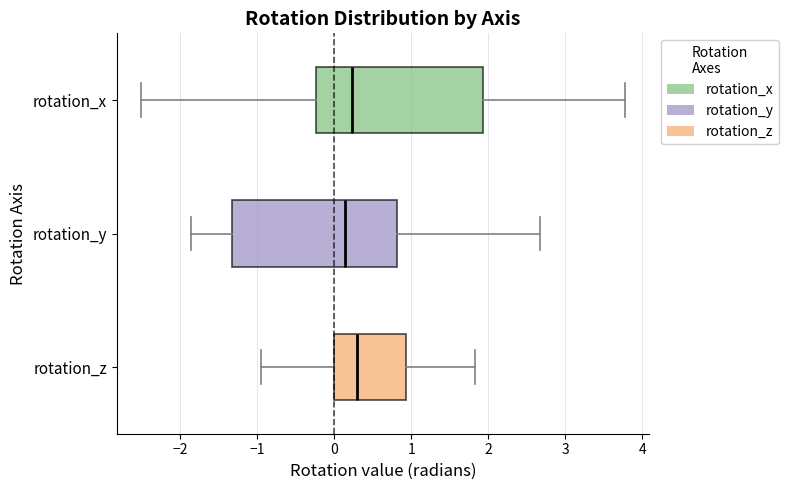

Reading bottom to top, transcribe this box plot: for each box, give where its median line is, the range the box spans, and where its two whiskers end, as read against the x-axis. The values are not printed on the chart, so give them approximately, as read against the axis.

rotation_z: median 0.3, box 0.0 to 0.9, whiskers -1.0 to 1.8
rotation_y: median 0.1, box -1.3 to 0.8, whiskers -1.9 to 2.7
rotation_x: median 0.2, box -0.2 to 1.9, whiskers -2.5 to 3.8